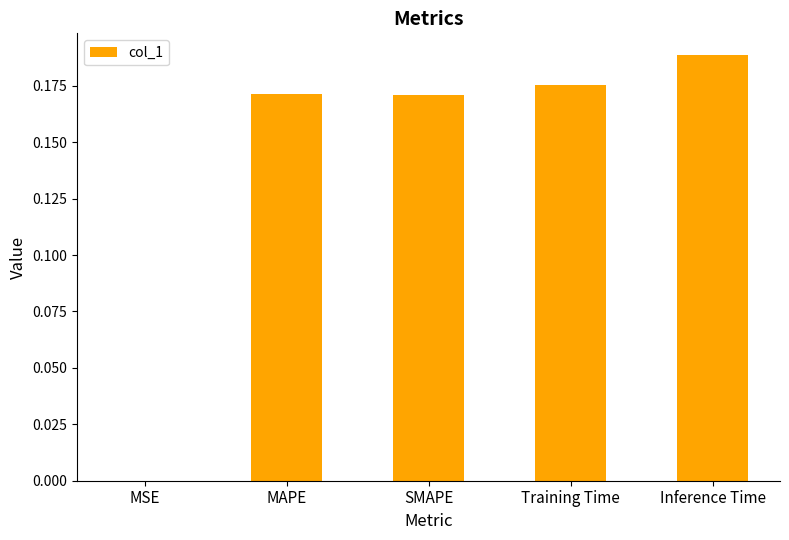

True or false: the data shows 0.3 at Training Time.

False